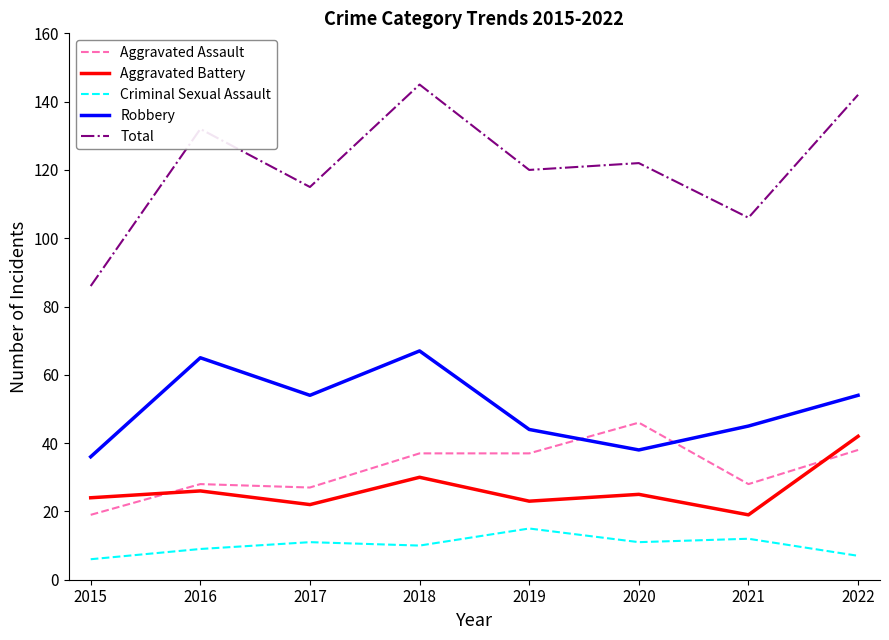

Reading left to right, extract all data points from this chart.

Aggravated Assault: 2015=19	2016=28	2017=27	2018=37	2019=37	2020=46	2021=28	2022=38
Aggravated Battery: 2015=24	2016=26	2017=22	2018=30	2019=23	2020=25	2021=19	2022=42
Criminal Sexual Assault: 2015=6	2016=9	2017=11	2018=10	2019=15	2020=11	2021=12	2022=7
Robbery: 2015=36	2016=65	2017=54	2018=67	2019=44	2020=38	2021=45	2022=54
Total: 2015=86	2016=132	2017=115	2018=145	2019=120	2020=122	2021=106	2022=142